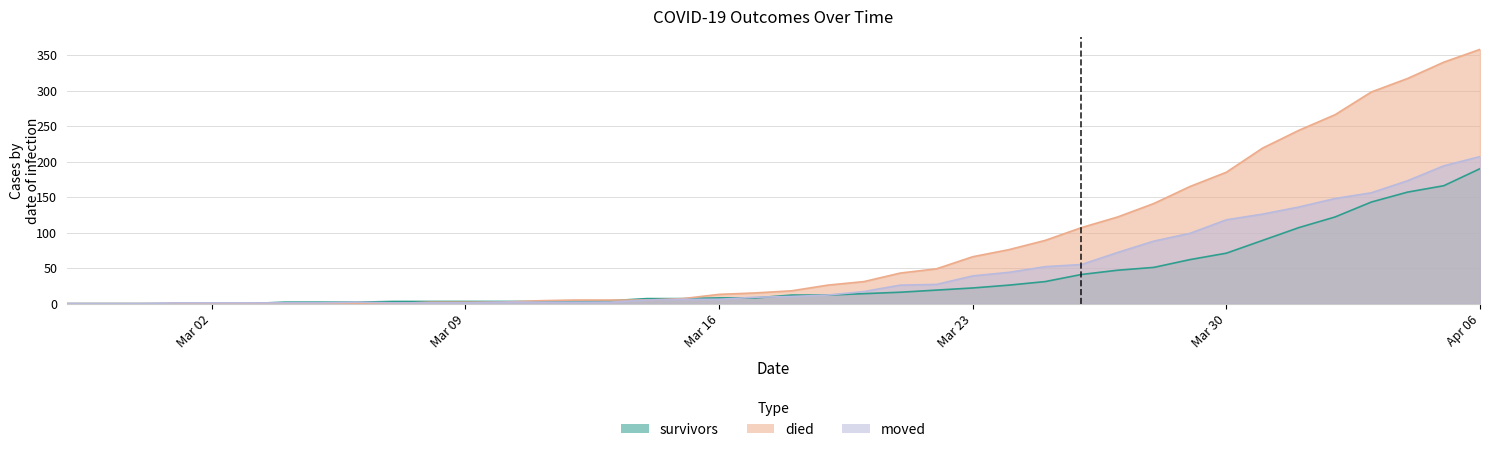

List the series in order of their peak value, lowest first.

survivors, moved, died